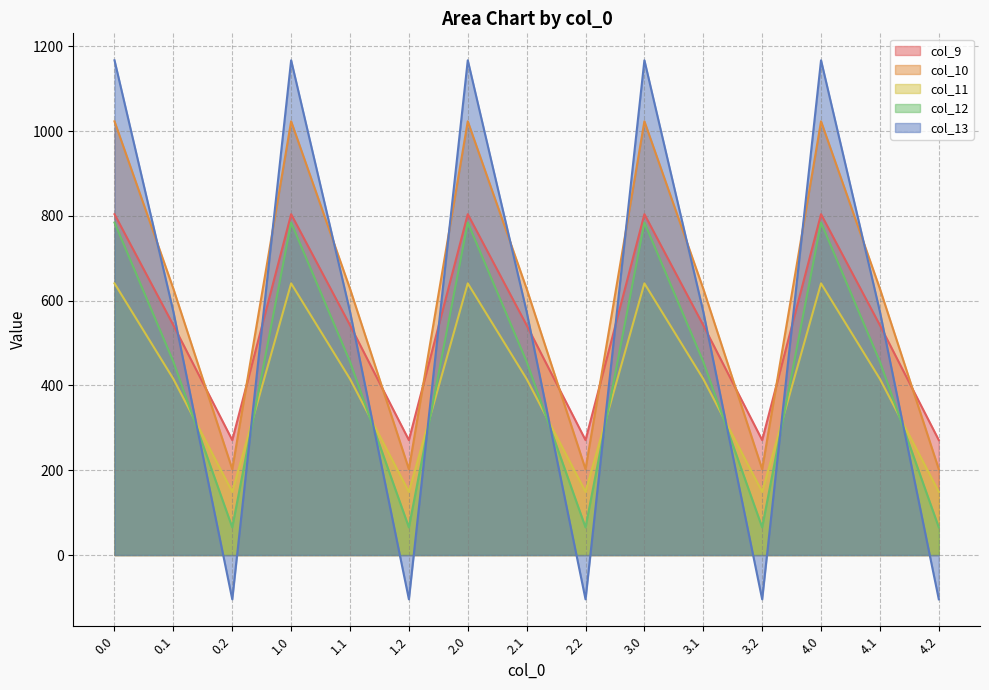

What is the difference between the maximum and minimum values in the col_10 series?

820.6